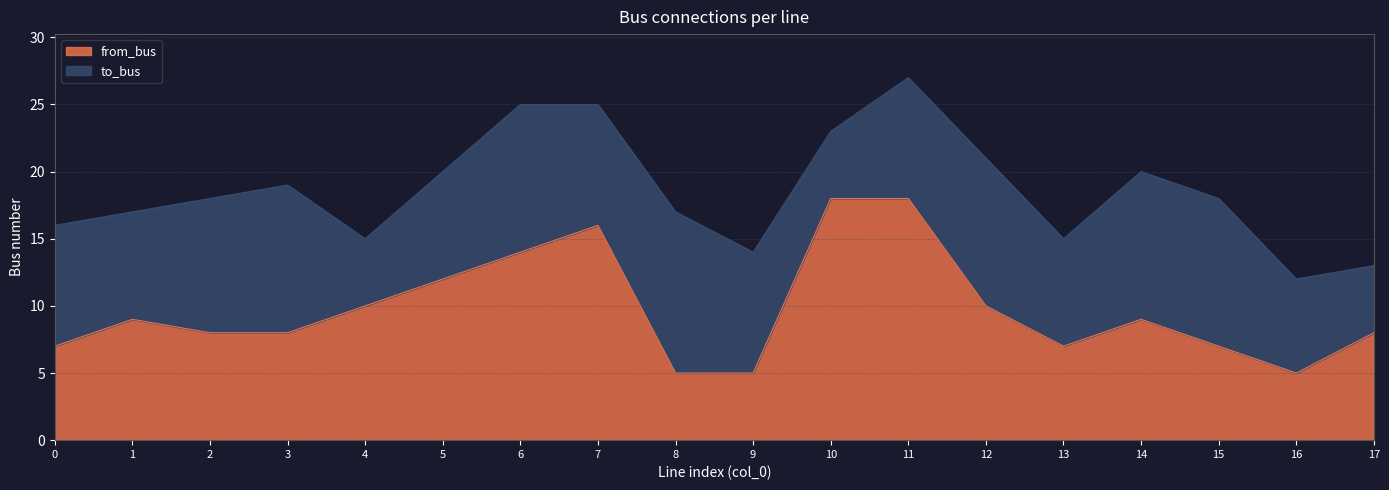

Does the chart have visible grid lines?

Yes